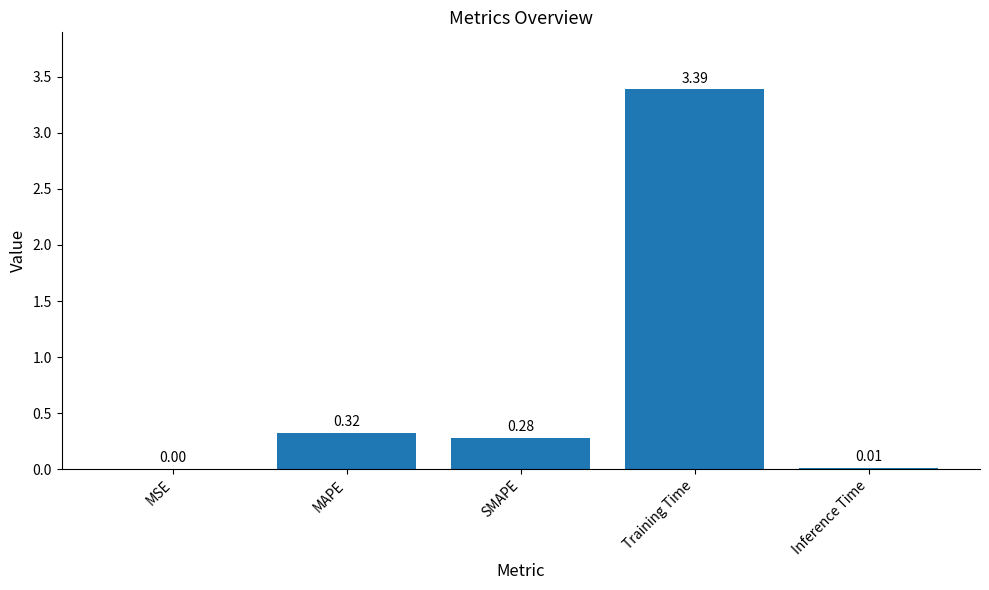

Where is the data nearest to the value 1?

MAPE